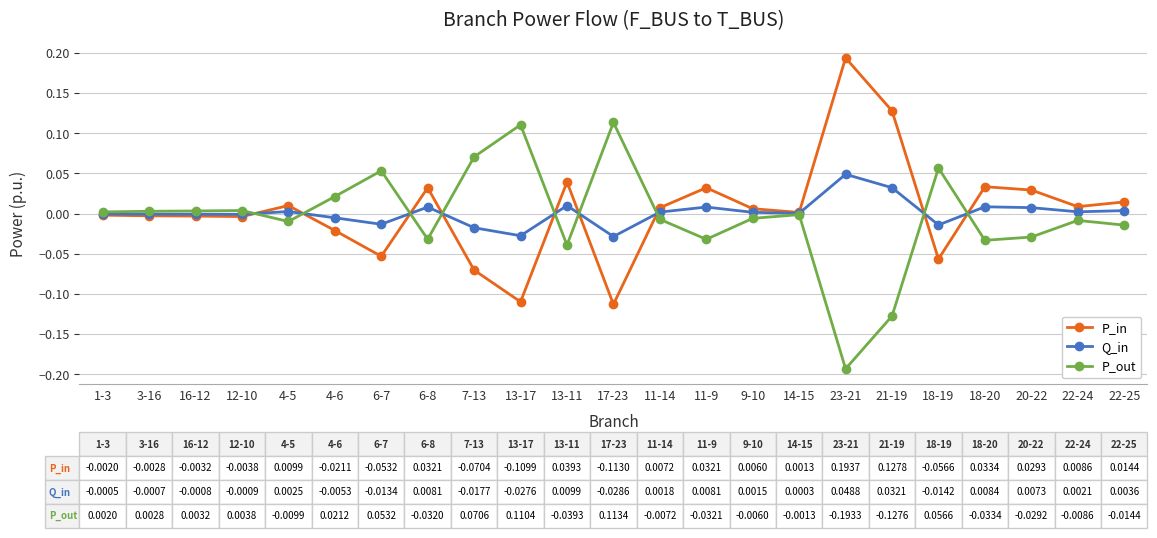

At 11-9, list the series in order from largest to smallest.

P_in, Q_in, P_out